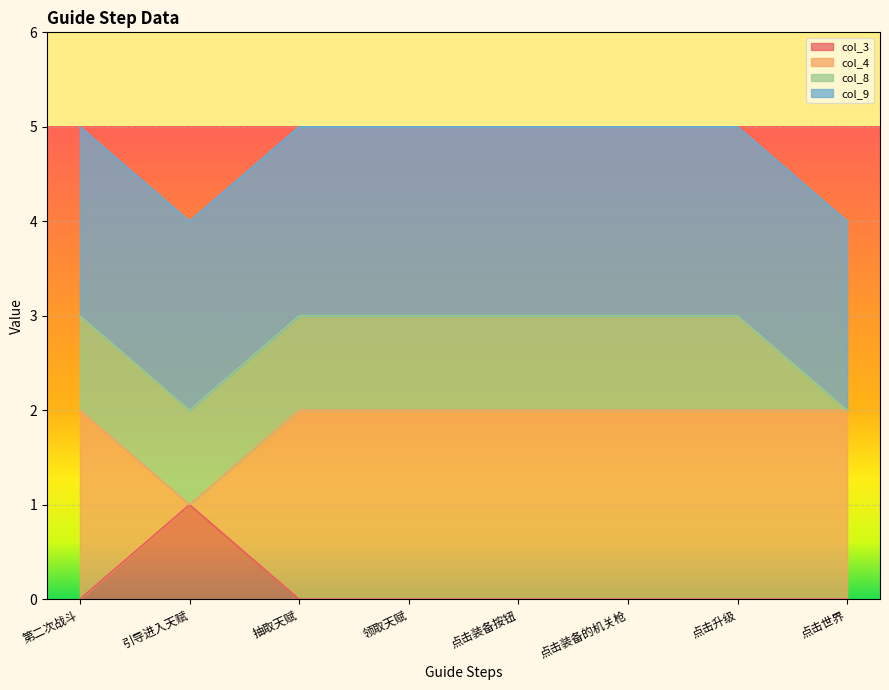

How many positive values does the col_3 series have?

1